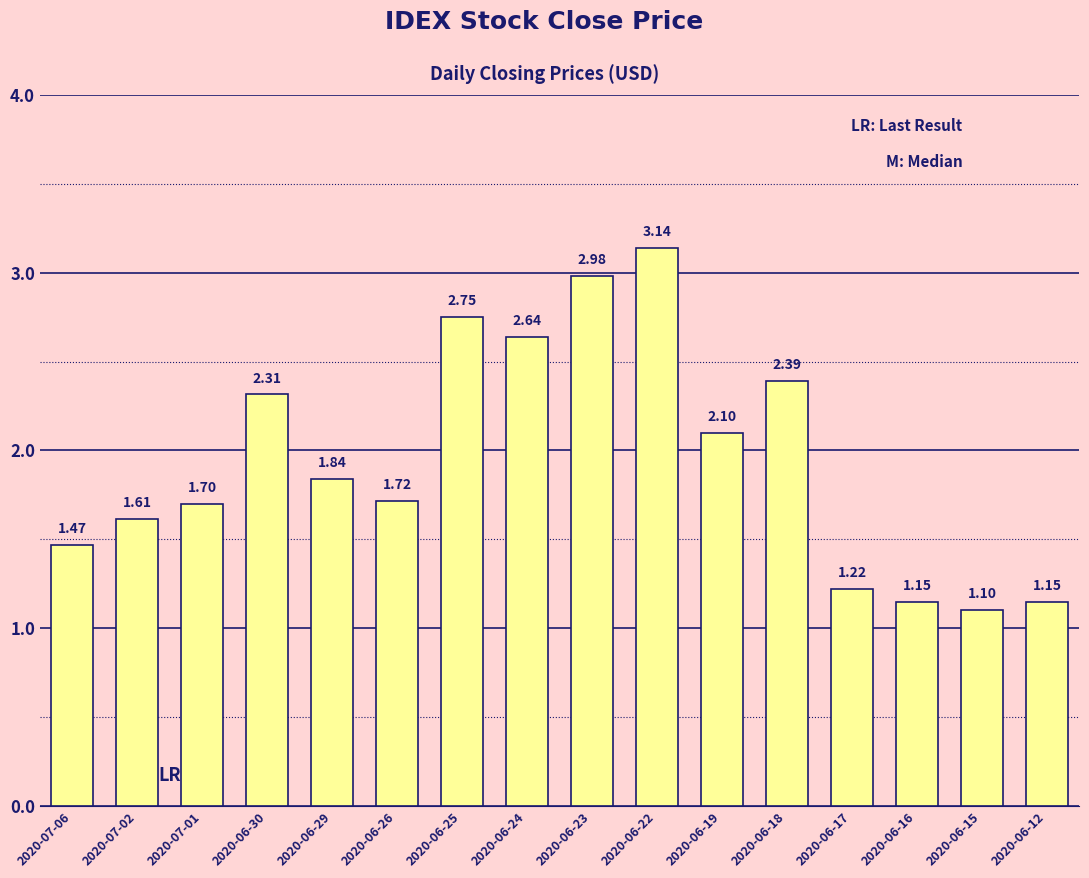

What is the sum of the values at 2020-07-02 and 2020-06-29?

3.5